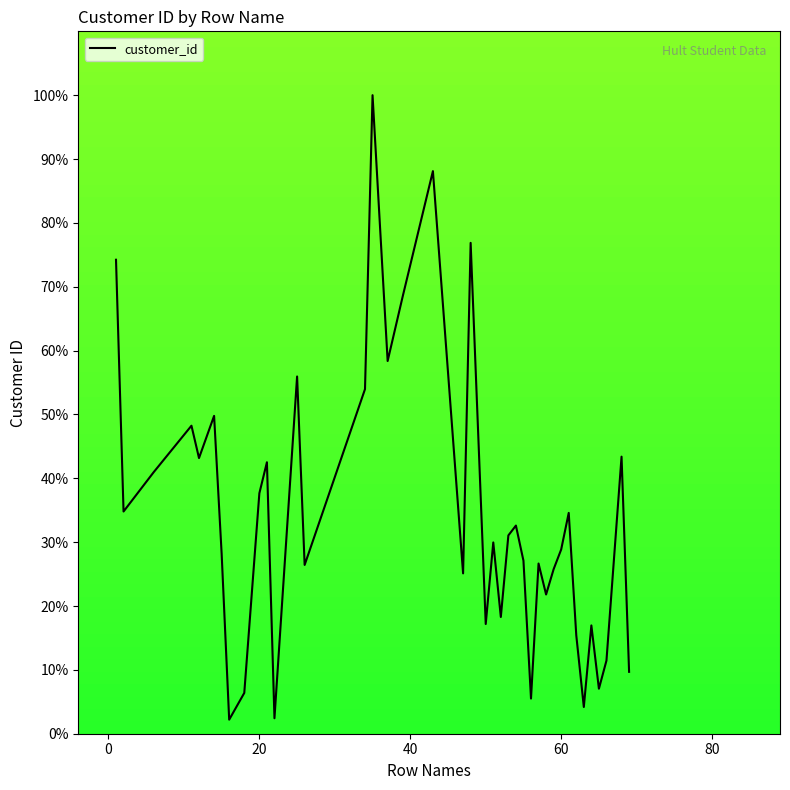

What is the difference between the maximum and minimum values?

97.8